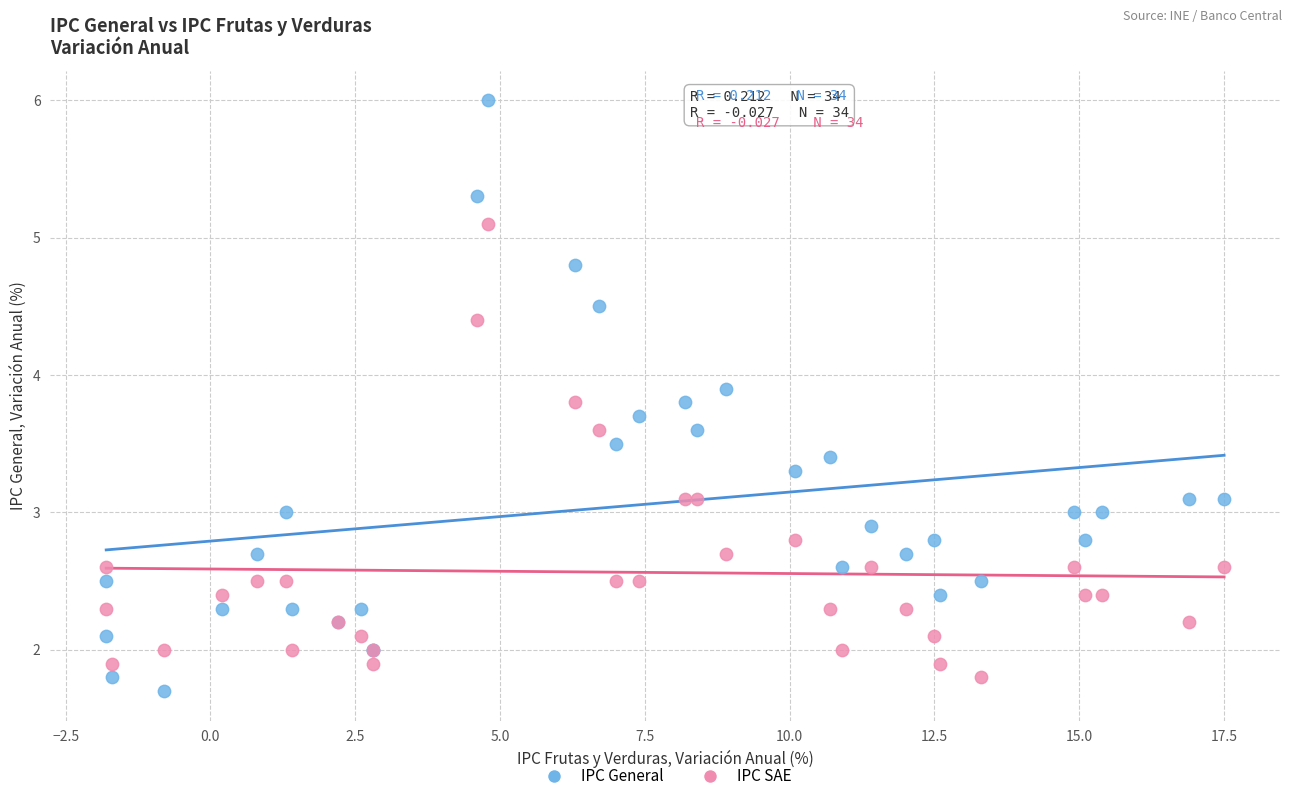

Which series reaches the maximum Y coordinate?

IPC General